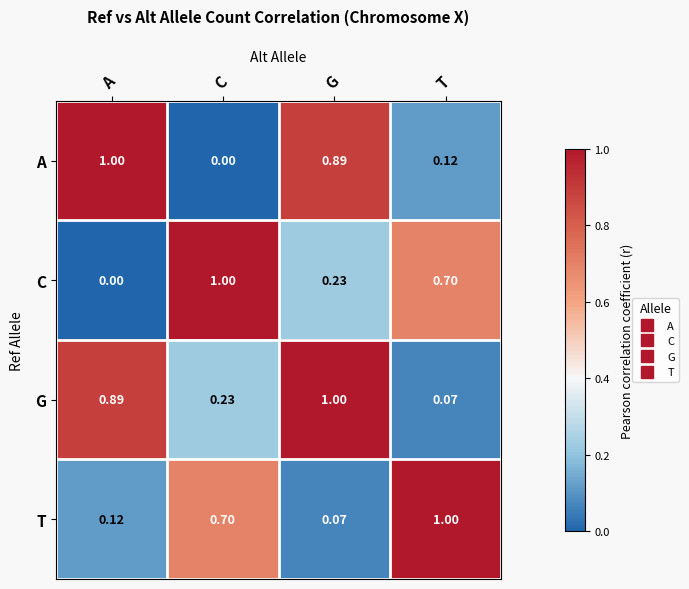

At which category is the sum across all series the highest?

G